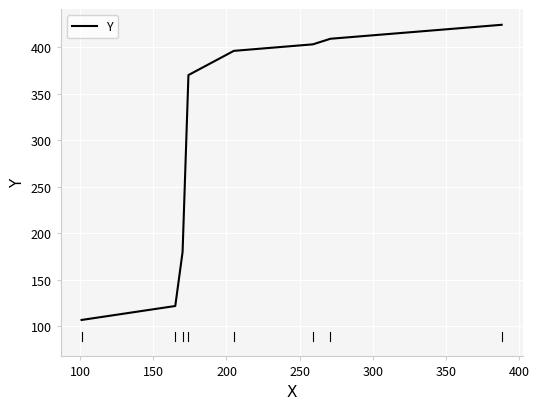

What is the sum of all values?

2411